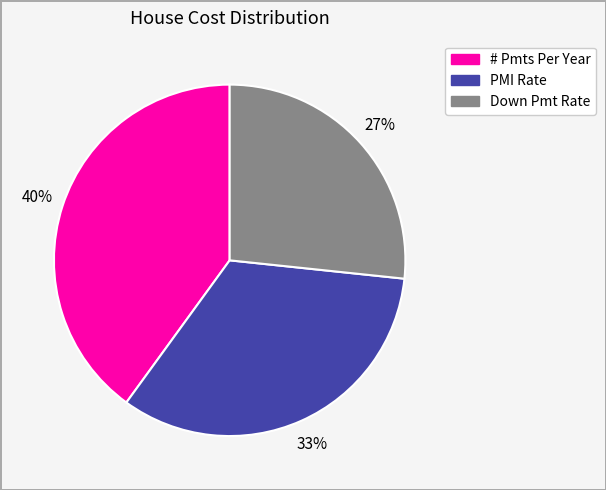

What percentage is the Down Pmt Rate slice, to the nearest percent?

27%